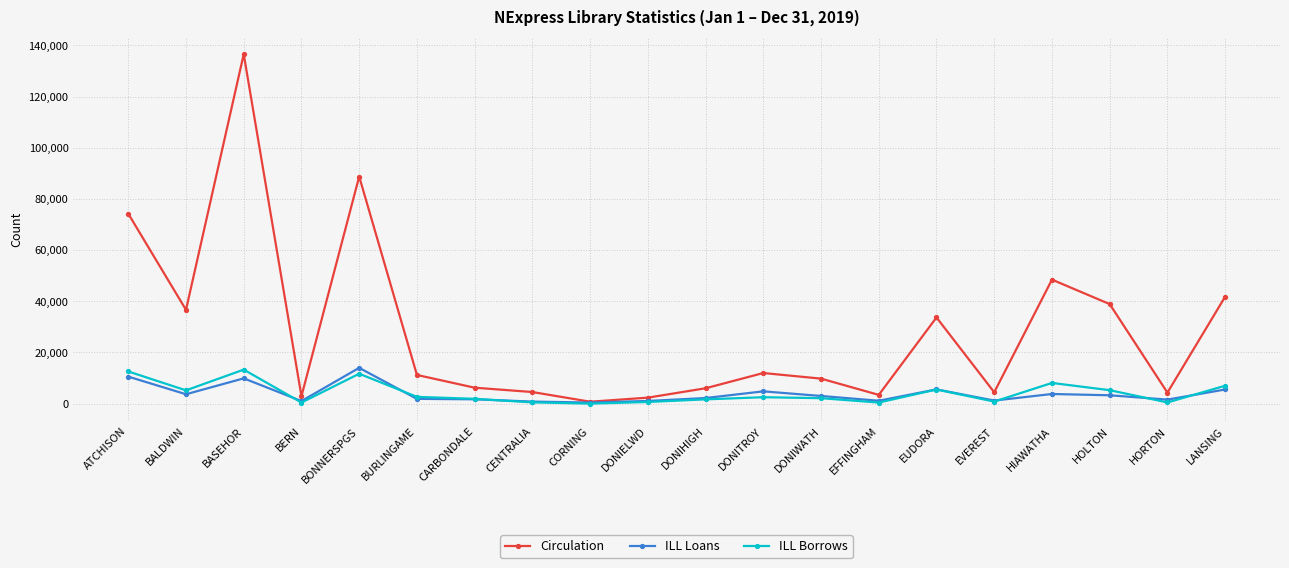

How many lines are shown in the chart?

3